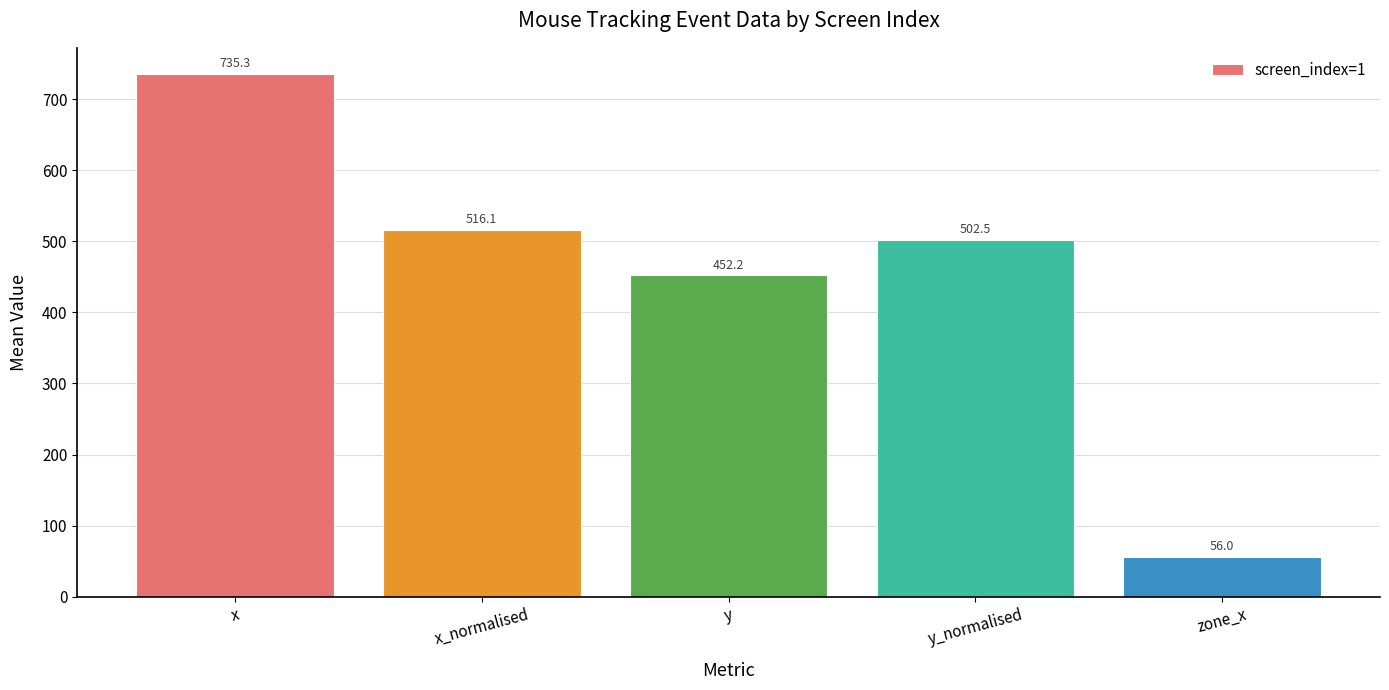

List the labels in order of value, smallest first.

zone_x, y, y_normalised, x_normalised, x